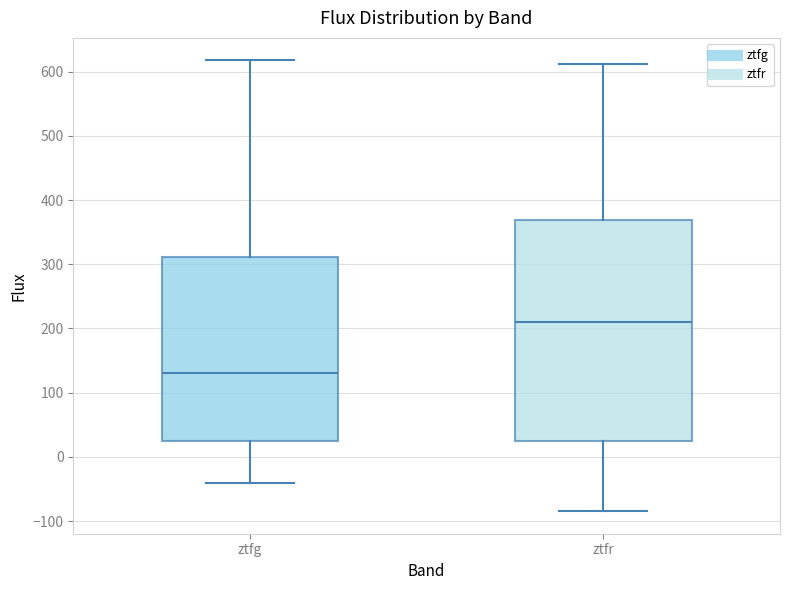

Comparing the boxes themselves (not the whiskers), which one is the tallest?

ztfr